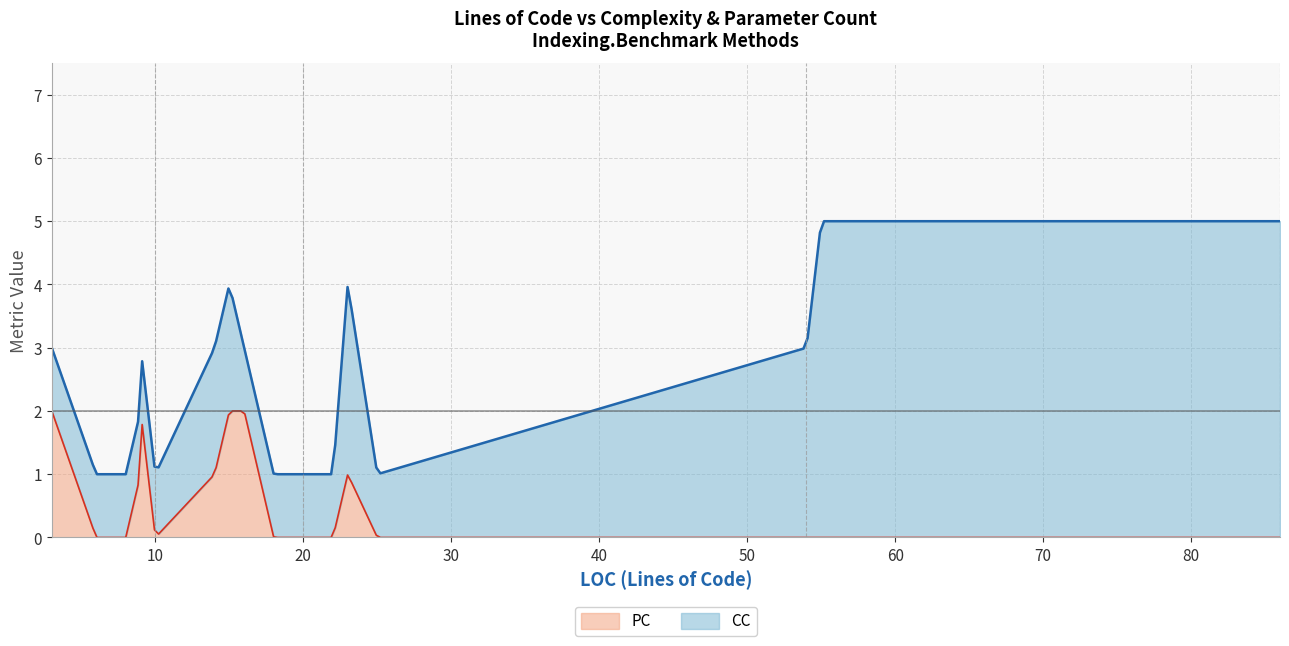

What is the highest value of the PC series?

2.0